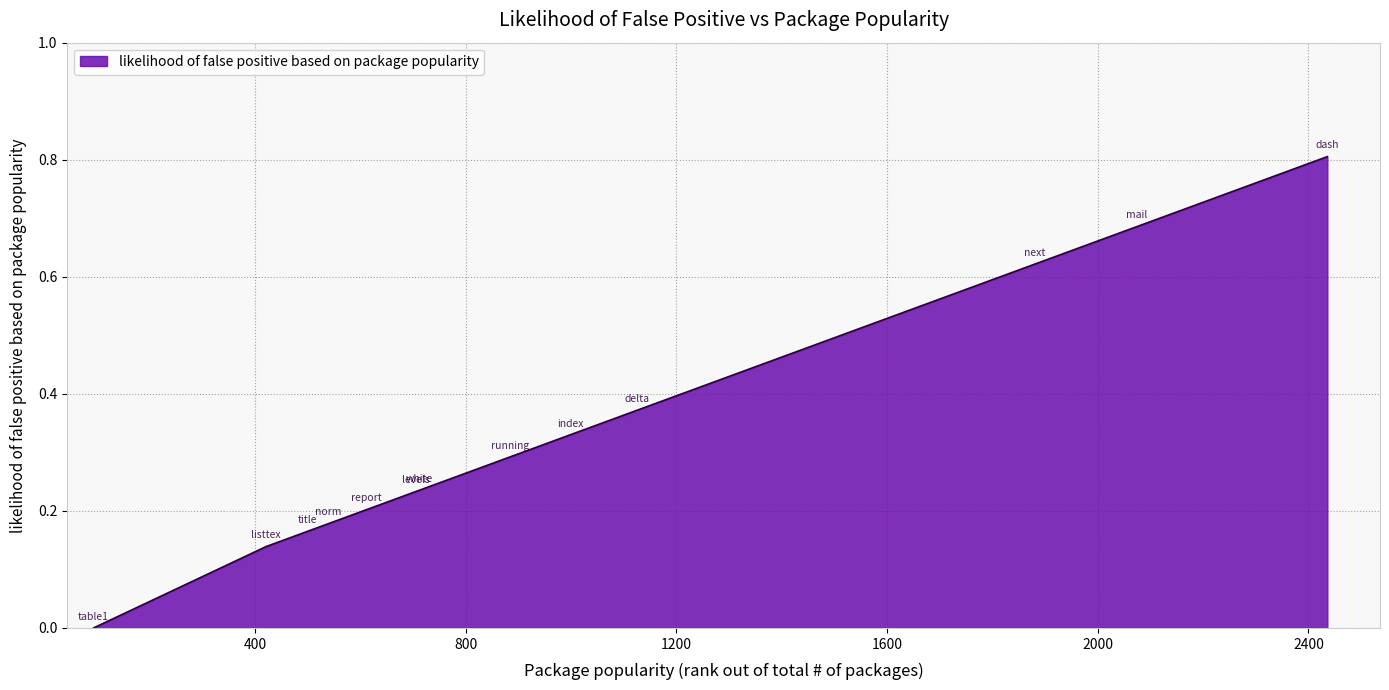

What is the difference between the maximum and minimum values?

0.8